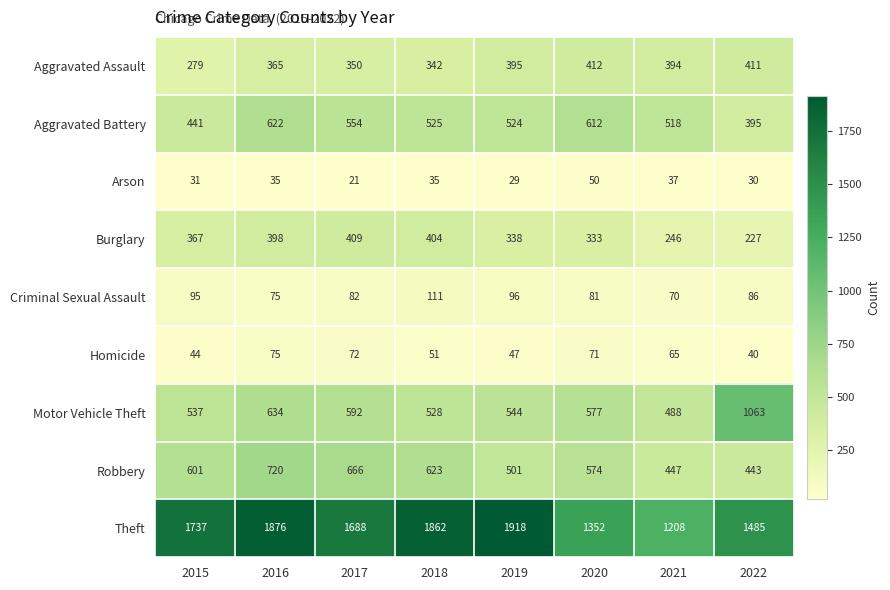

At which category does the chart reach its minimum across all series?

2017